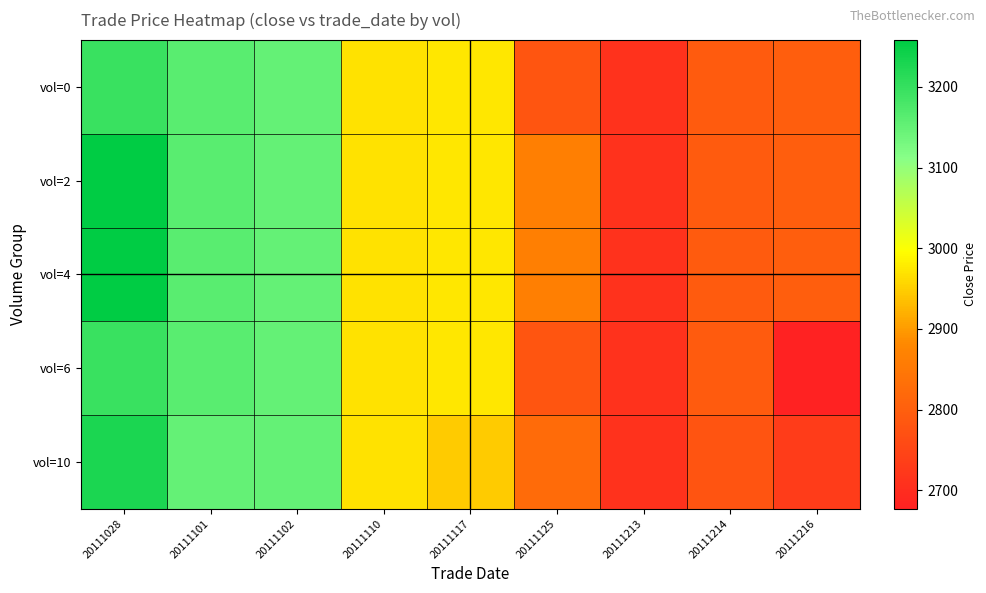

Count the number of categories in the chart.

9